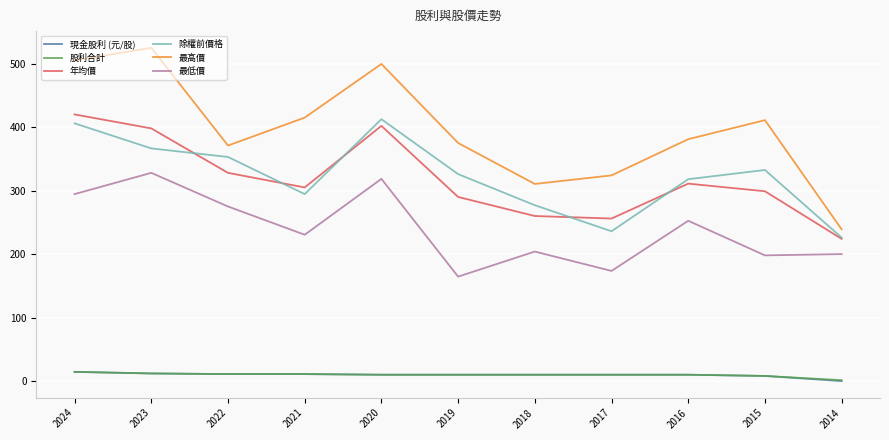

True or false: 除權前價格 and 最高價 cross at least once.

False